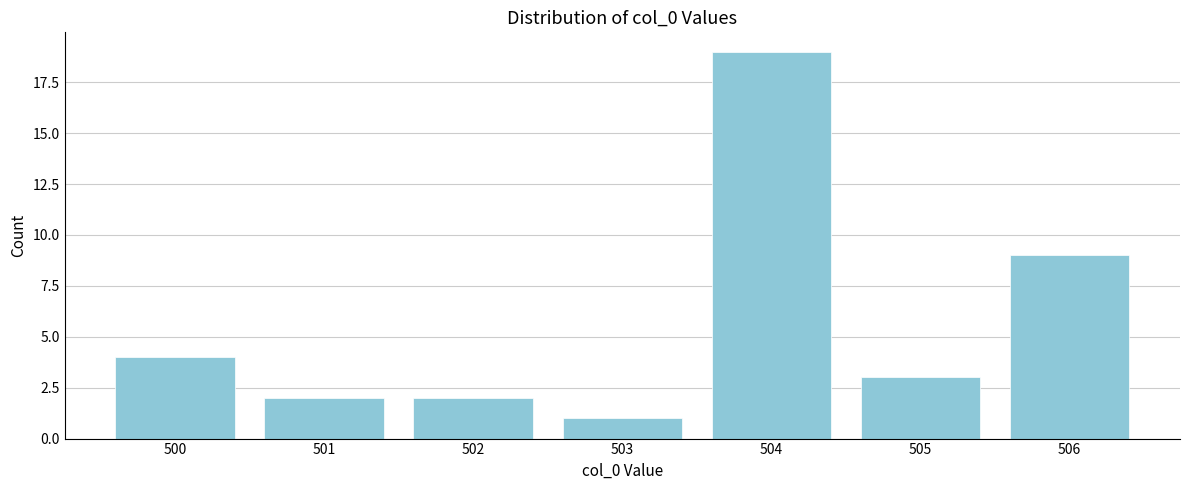

Reading right to left, transcribe all the data shown in this chart.

9	3	19	1	2	2	4